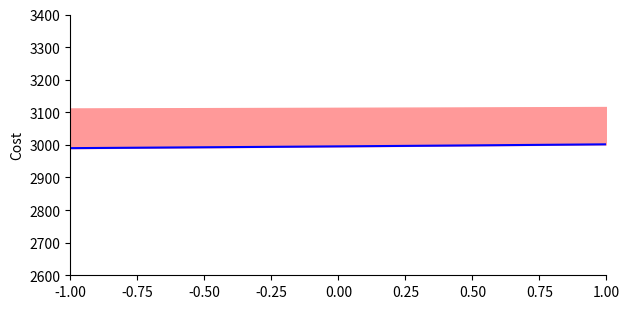

How many series are shown in this chart?

1